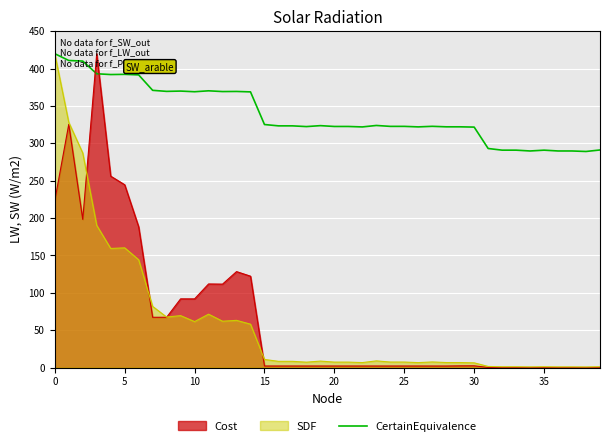

What is the difference between the maximum and second lowest values?

130.2